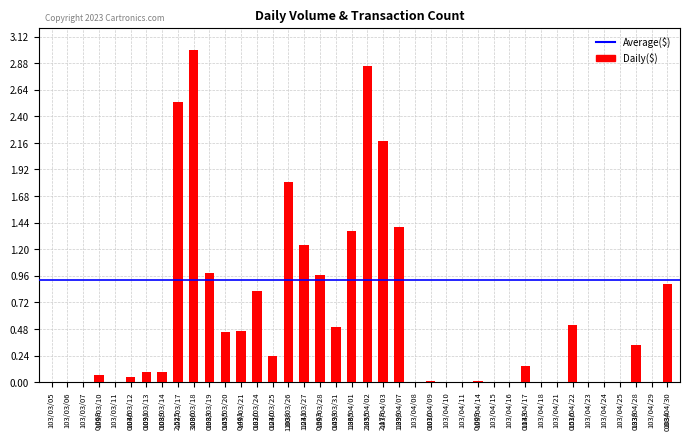

Are the bars horizontal?

No